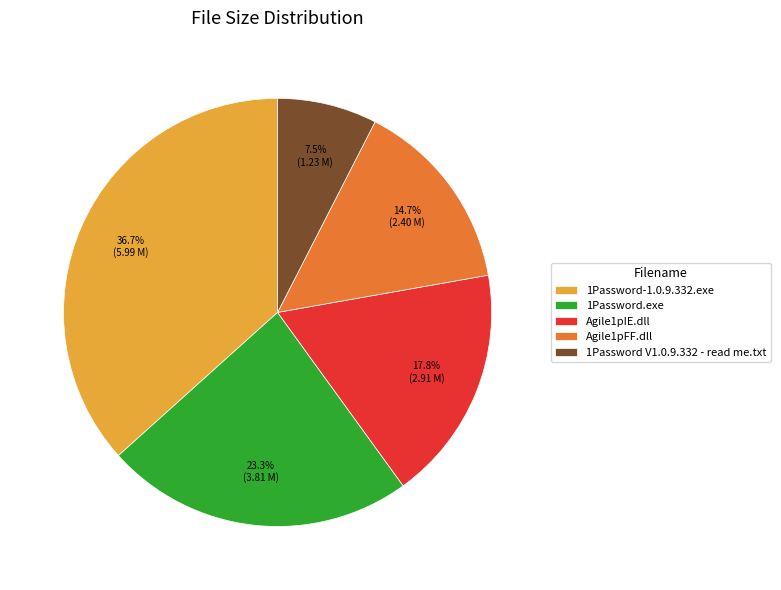

Count the number of slices in the pie.

5